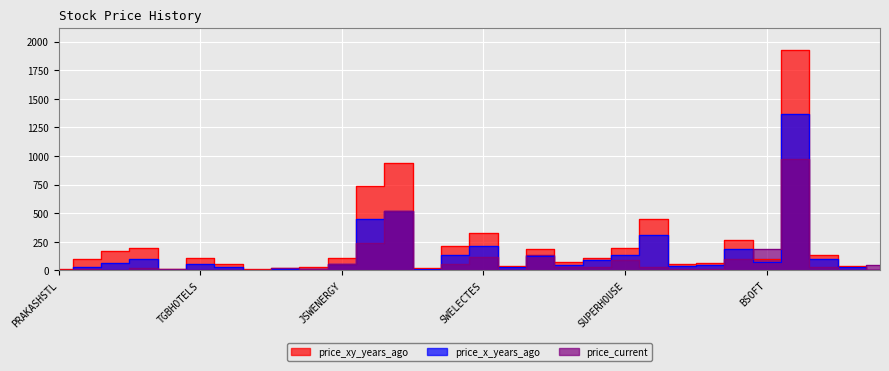

What is the label of the 29th point from the left?

TCIFINANCE